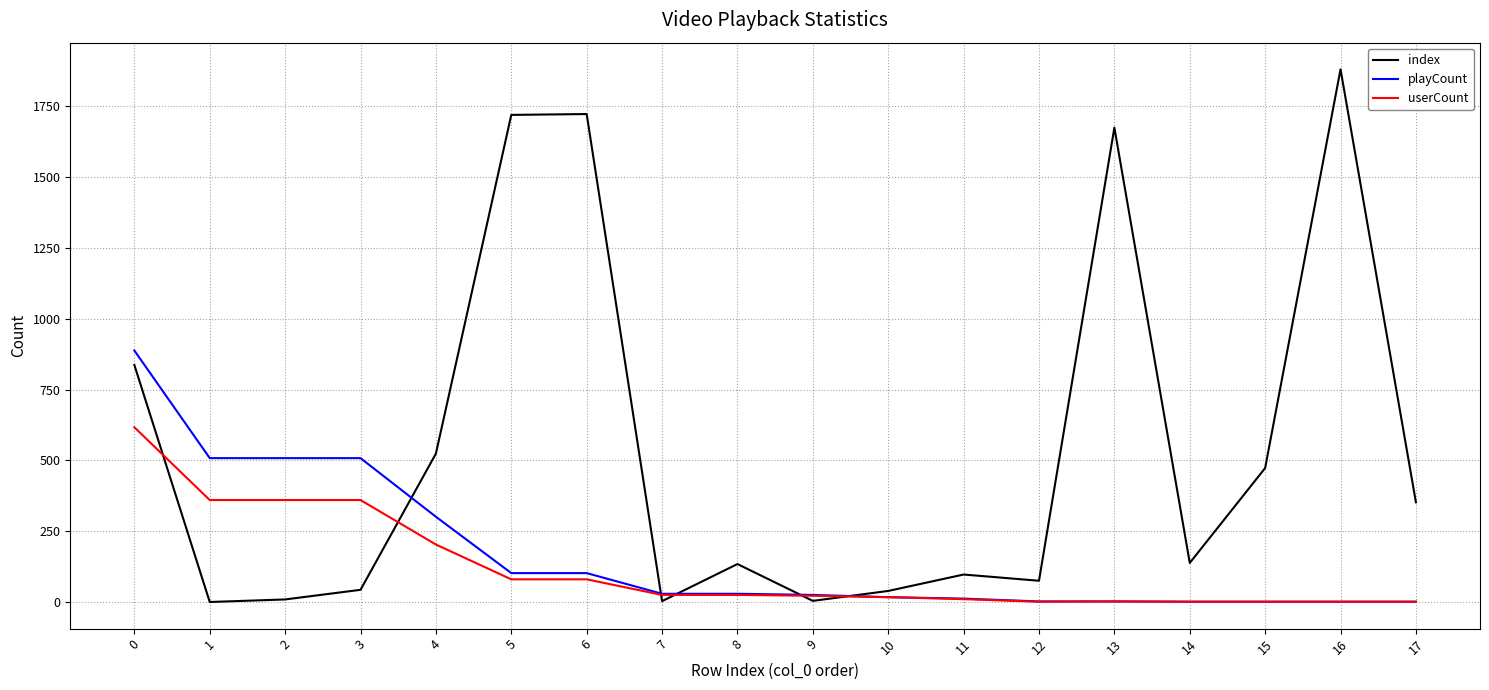

What are all the series names shown in the legend?

index, playCount, userCount